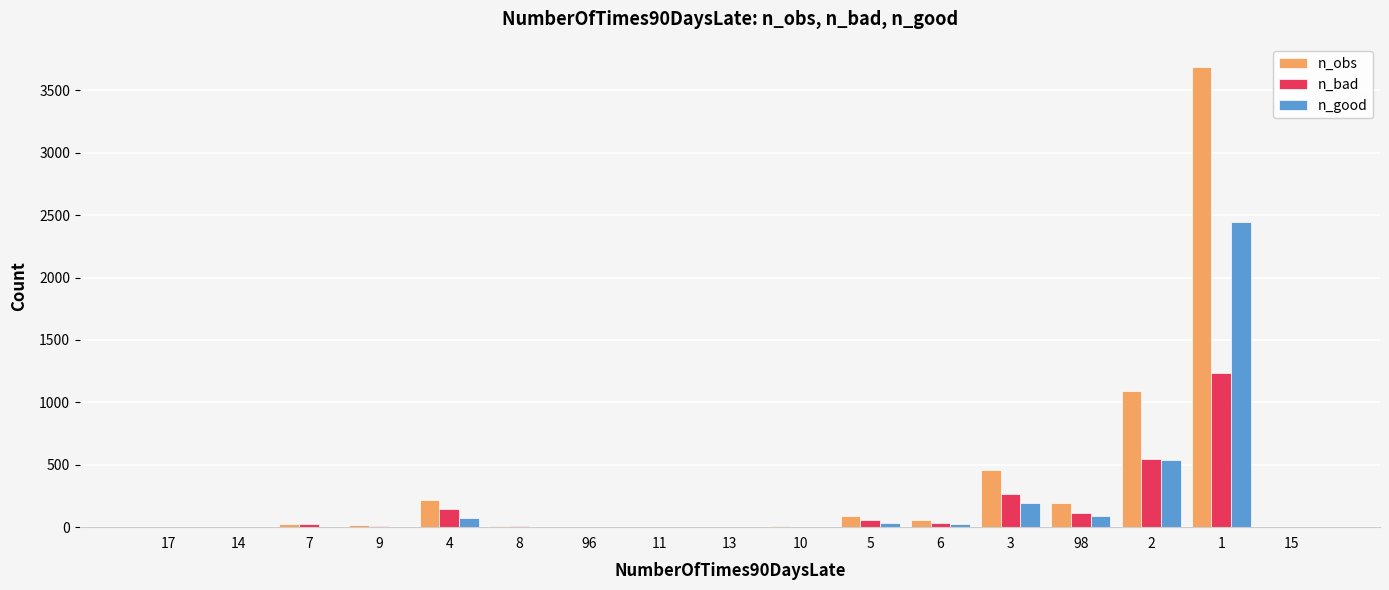

What is the greatest value displayed?

3683